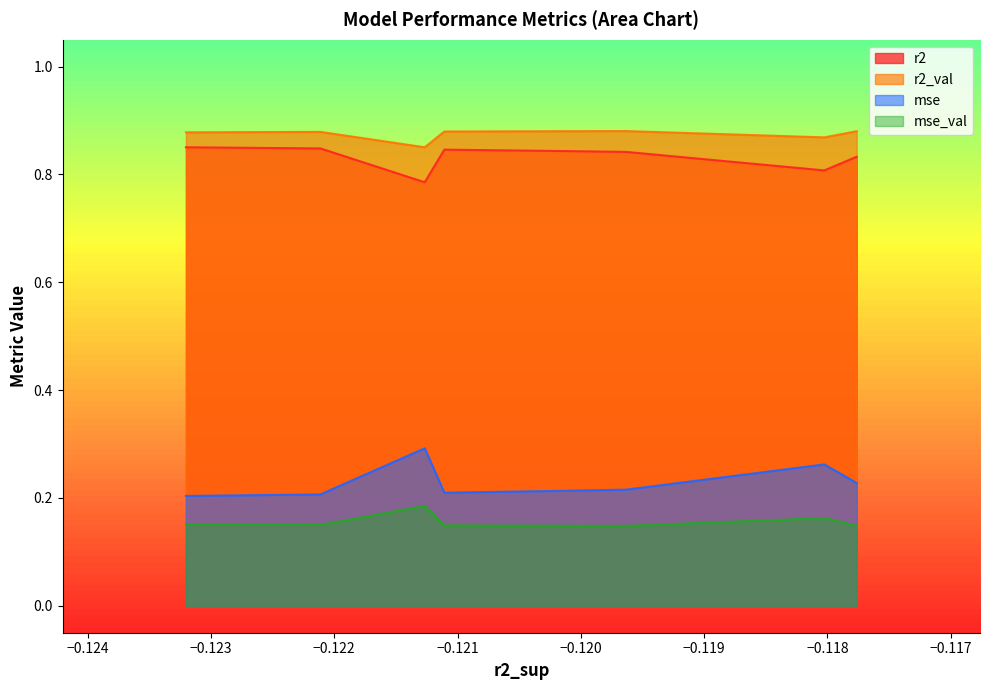

The r2 series shows 0.5 at model_1_4_1. True or false?

False